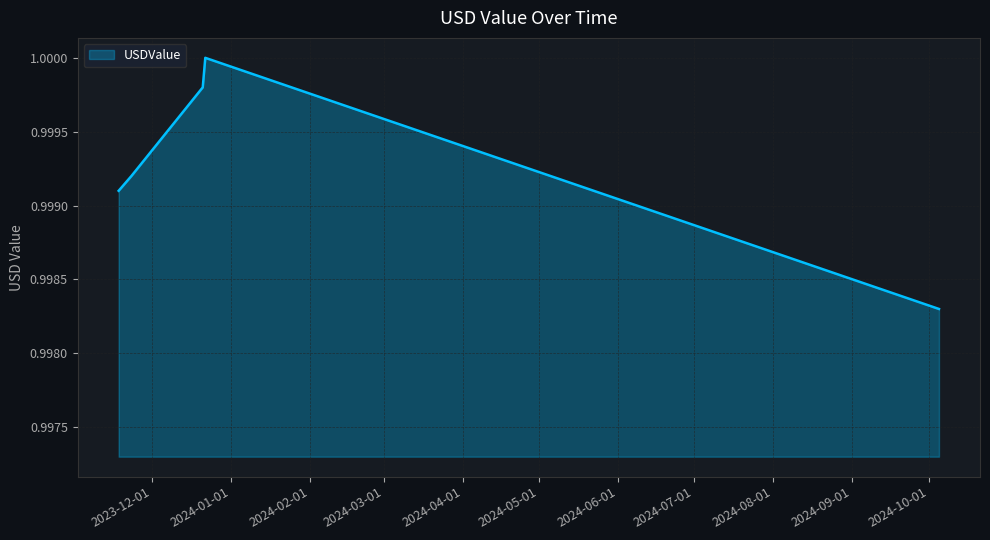

True or false: the data has more than 2 interior local peaks.

False